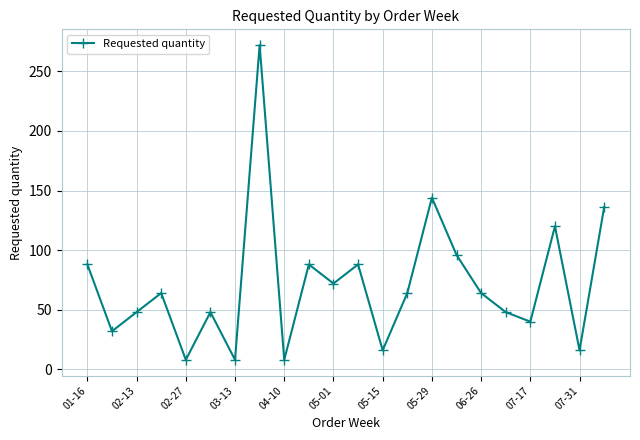

What is the difference between the second highest and minimum values?

136